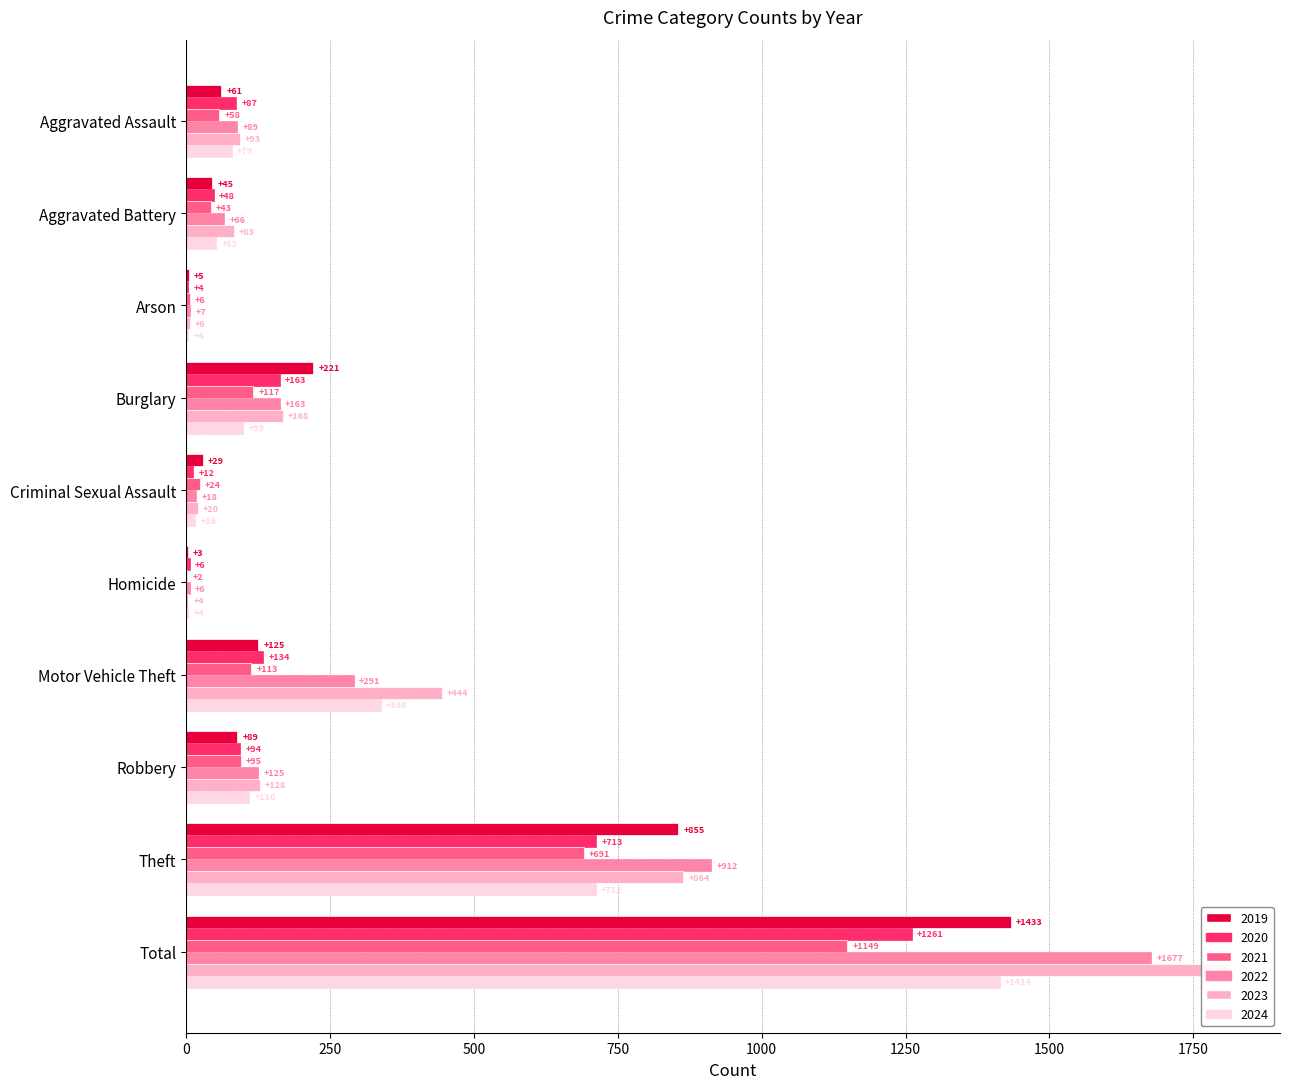

What is the label of the 4th bar from the left?

Burglary